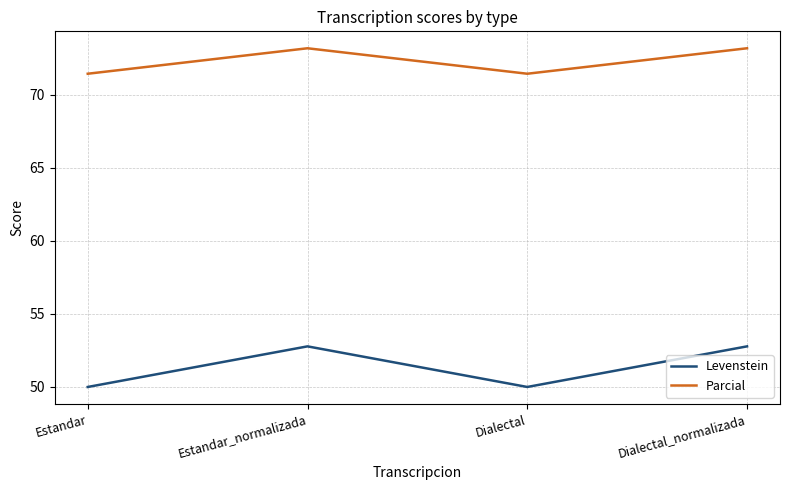

How many distinct data groups are displayed?

2